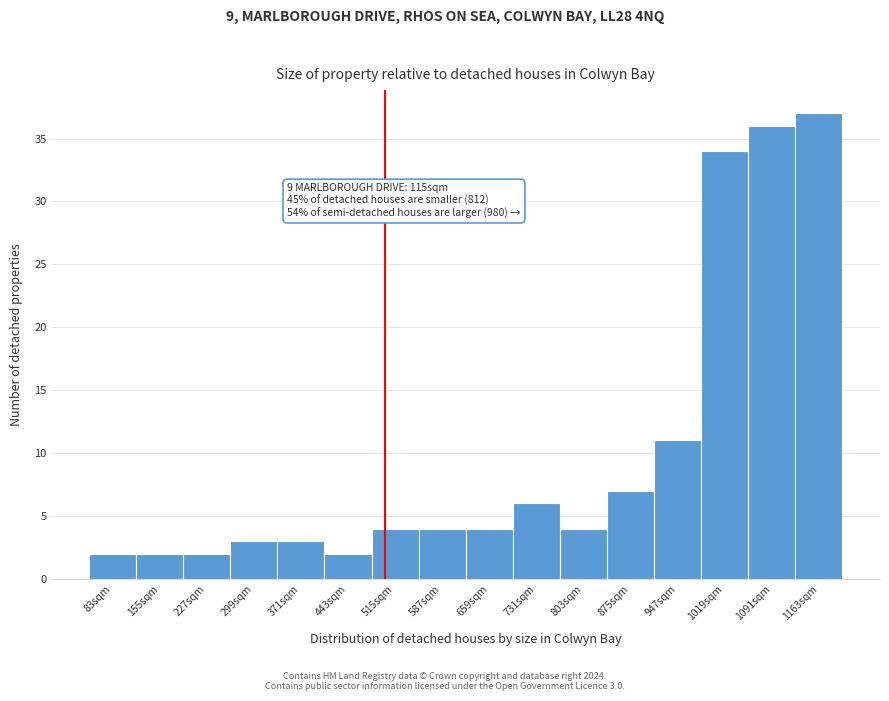

Over which range of the x-axis is the bar tallest?

1127 to 1199